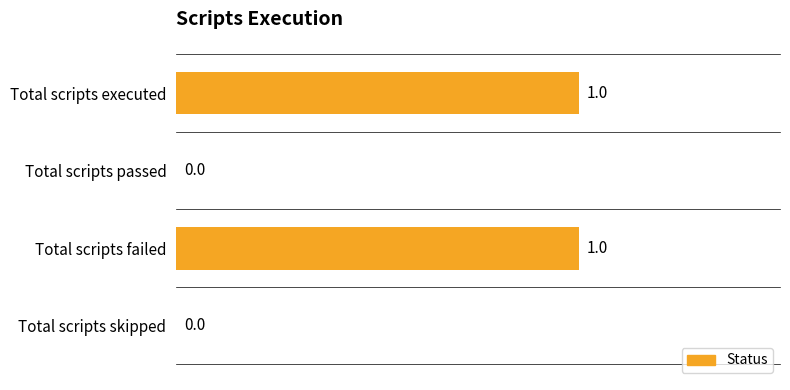

Reading top to bottom, extract all data points from this chart.

Total scripts executed=1	Total scripts passed=0	Total scripts failed=1	Total scripts skipped=0